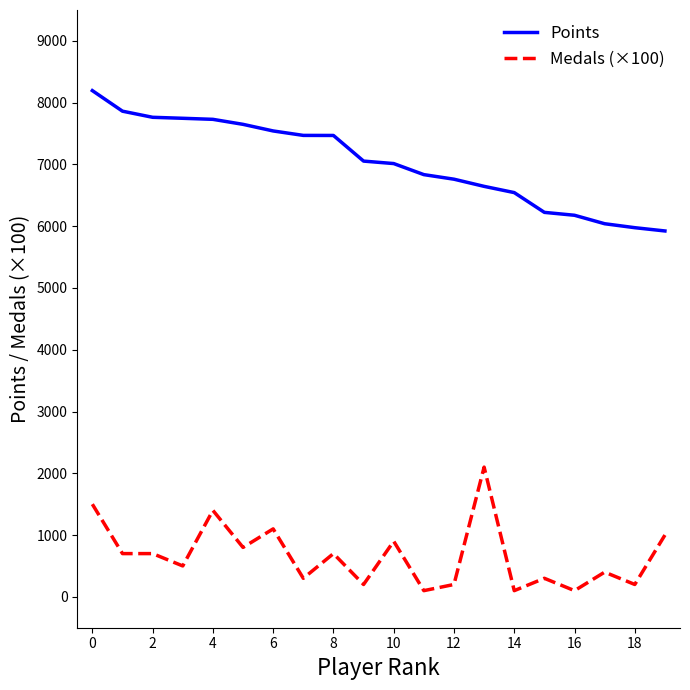

How many lines are shown in the chart?

2